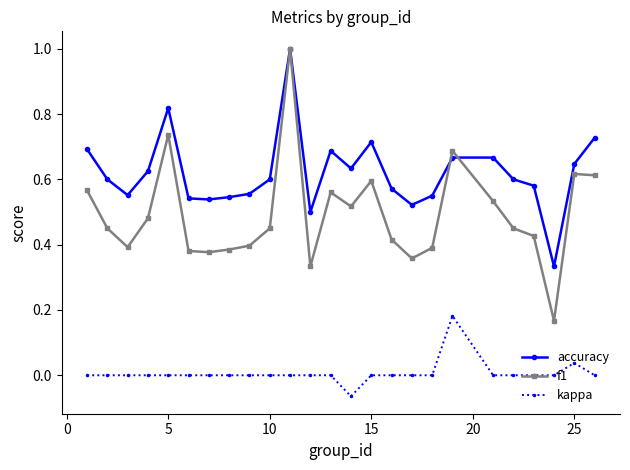

True or false: f1 and kappa cross at least once.

False